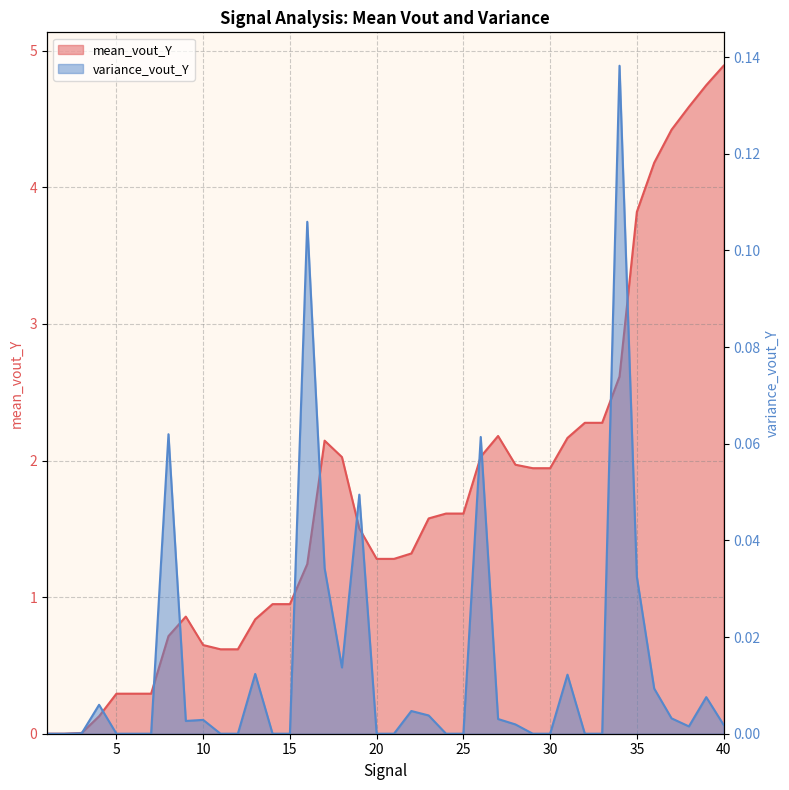

True or false: mean_vout_Y has a value of 4.2 at 36.

True